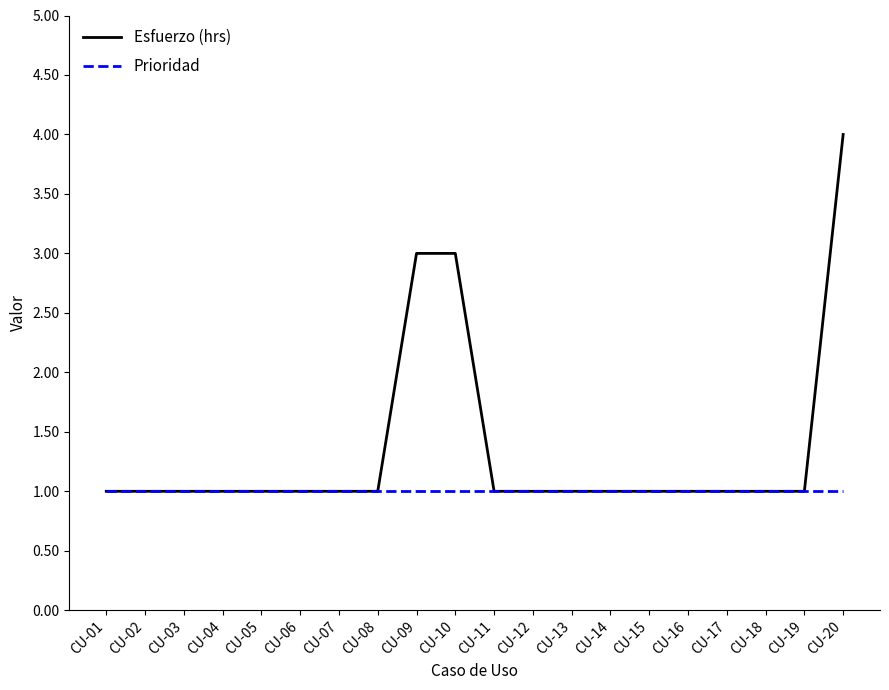

Rank the series by their maximum value, from highest to lowest.

Esfuerzo (hrs), Prioridad